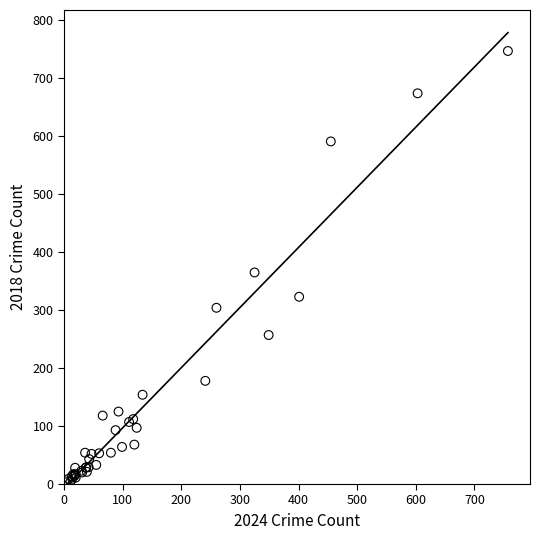

What Y value in the scatter plot is closest to 375?

365